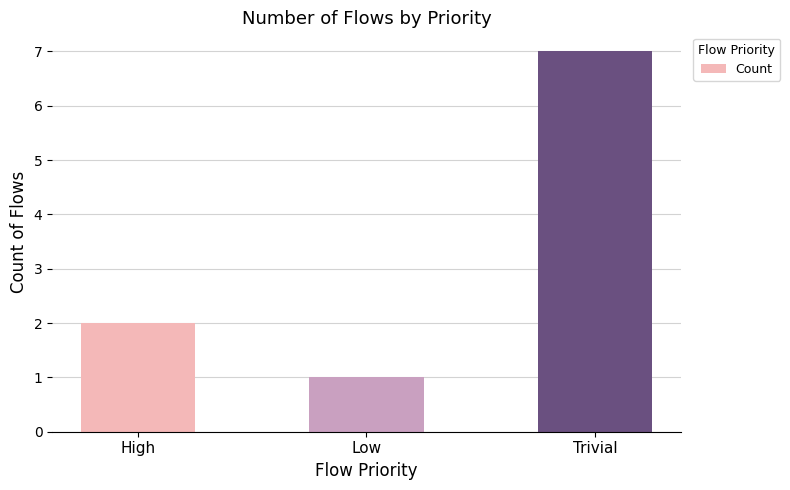

Which label corresponds to the smallest value in the chart?

Low